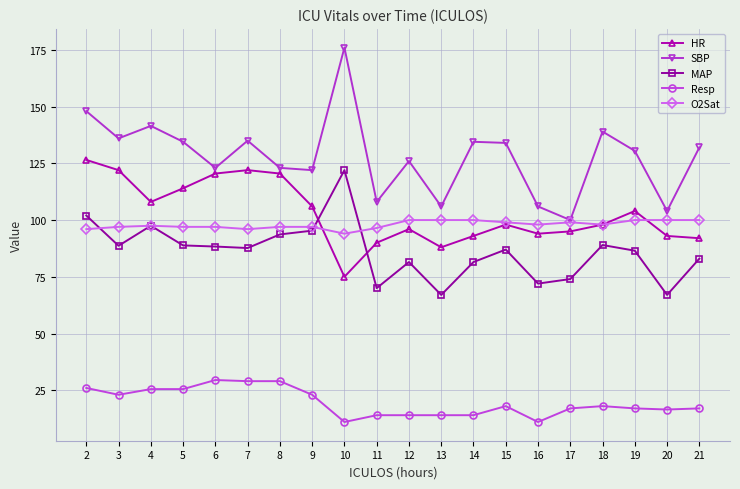

What value does the O2Sat series have at 5?

97.0